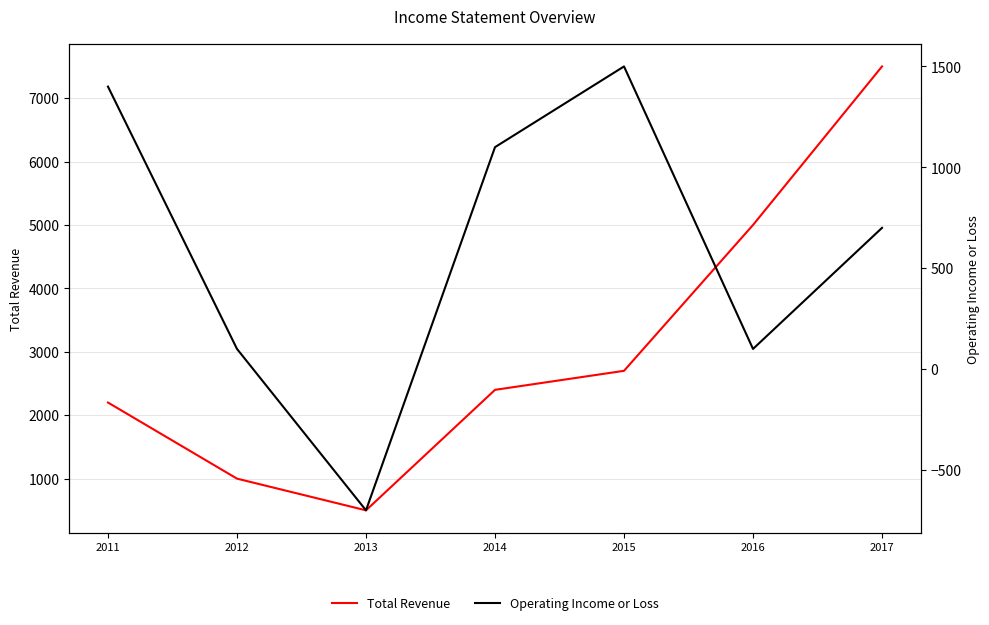

What is the spread (max minus min) of values at 2014?

1300